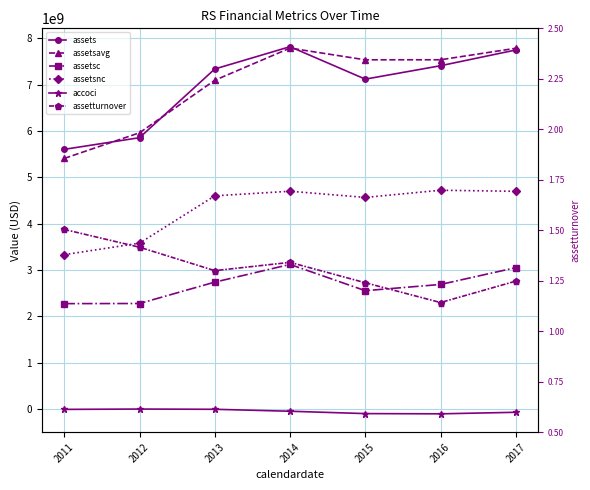

What is the difference between the maximum and minimum values in the assetsnc series?

1391600000.0